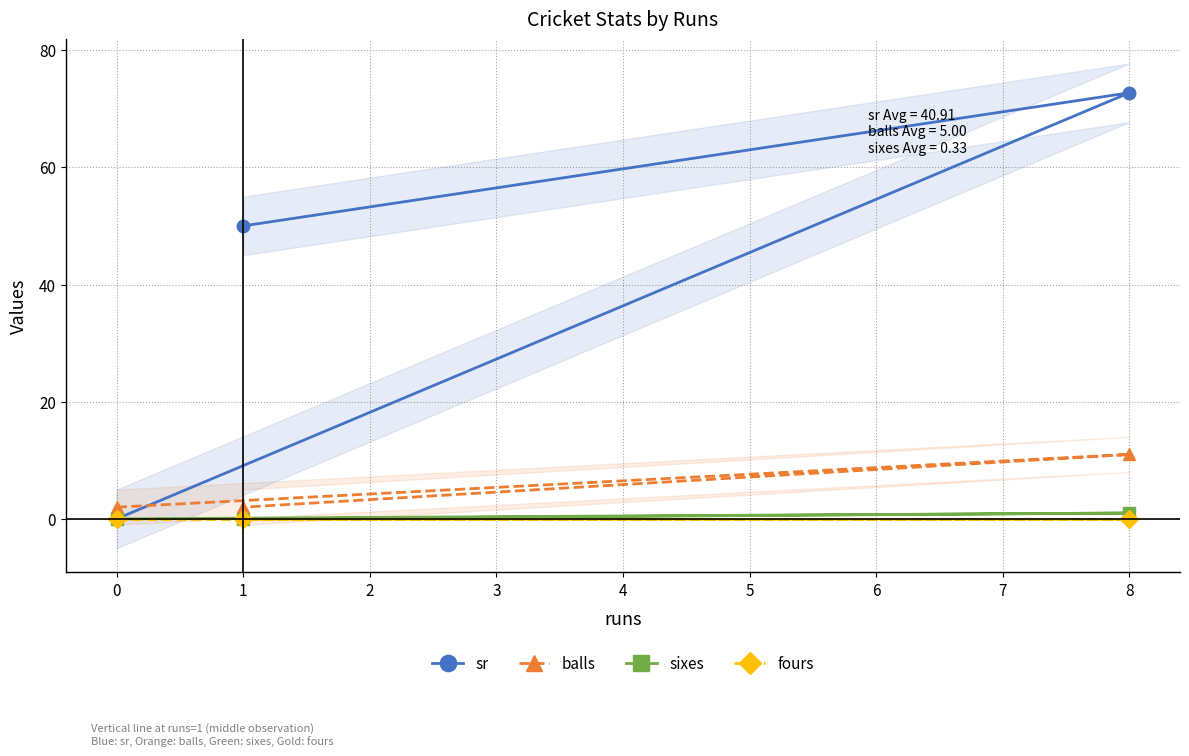

How many lines are shown in the chart?

4